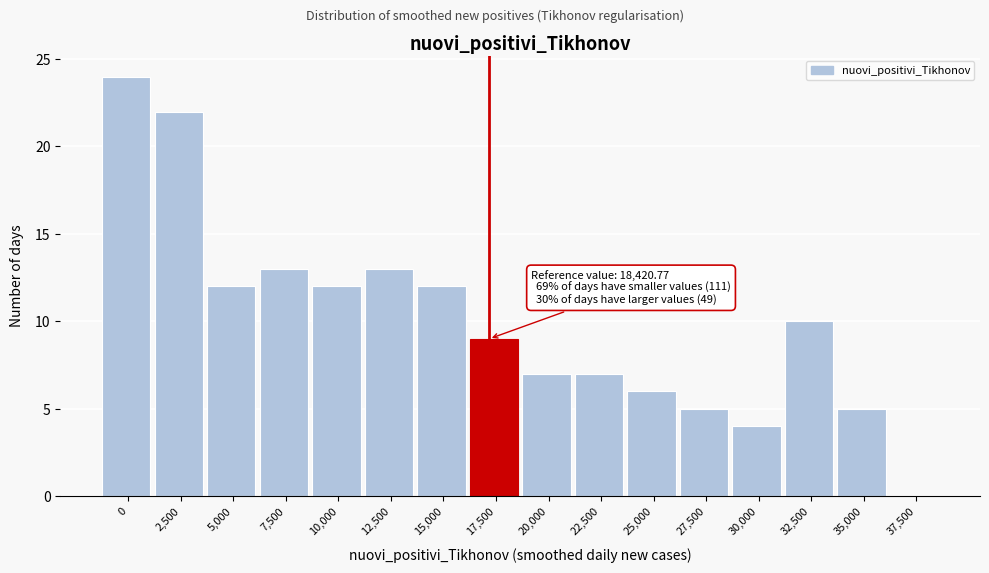

Reading left to right, extract all data points from this chart.

0=24	2,500=22	5,000=12	7,500=13	10,000=12	12,500=13	15,000=12	17,500=9	20,000=7	22,500=7	25,000=6	27,500=5	30,000=4	32,500=10	35,000=5	37,500=0